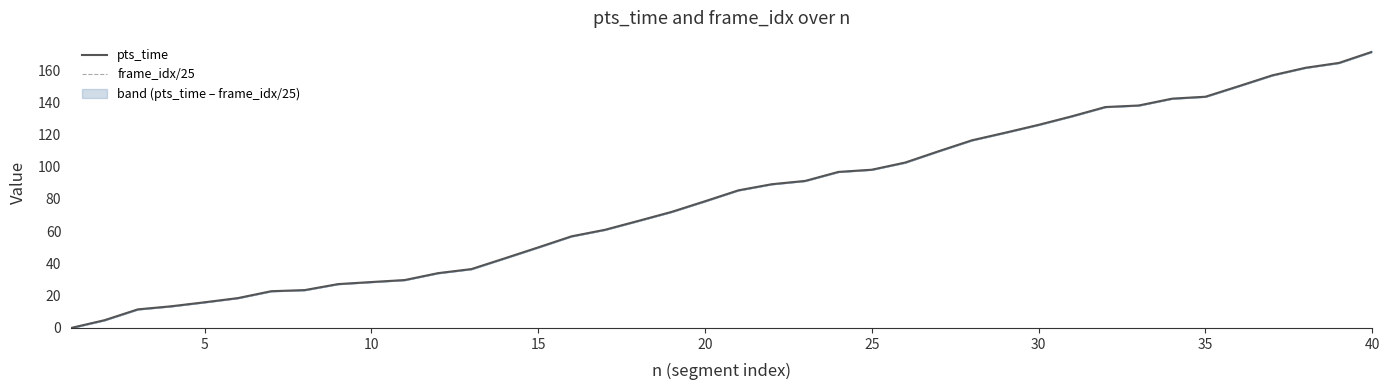

What are all the series names shown in the legend?

pts_time, frame_idx/25